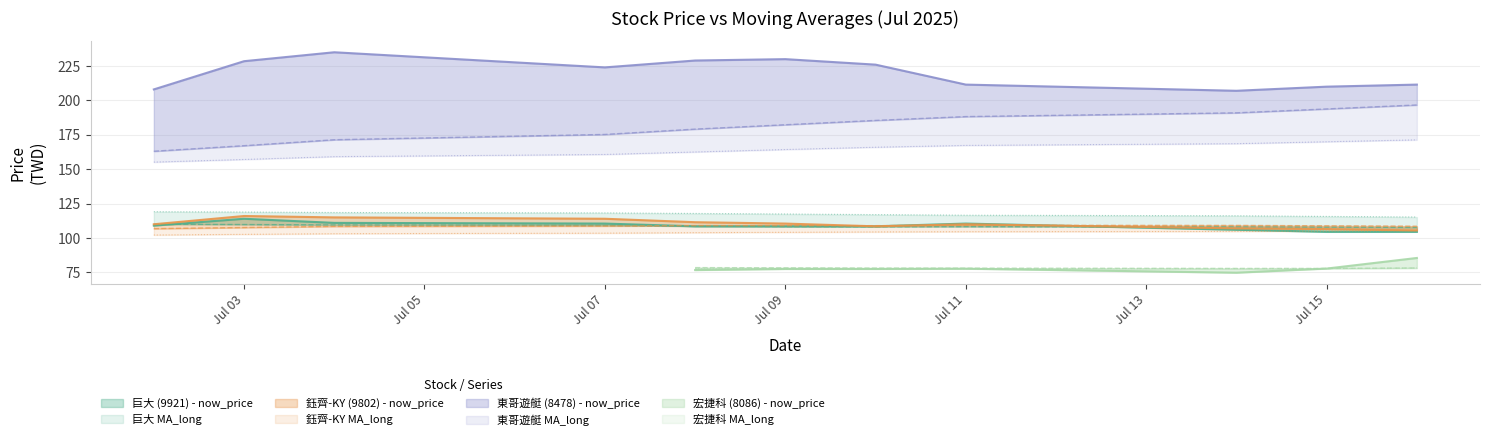

At which category does the chart reach its minimum across all series?

2025-07-14